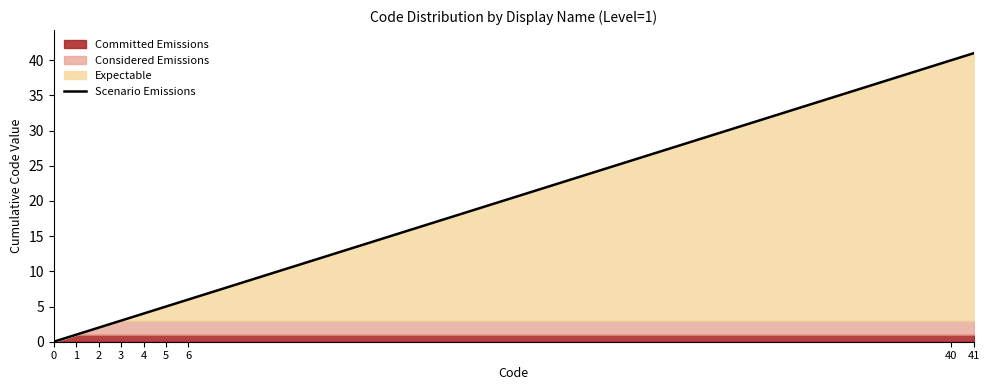

What is the greatest value displayed?

41